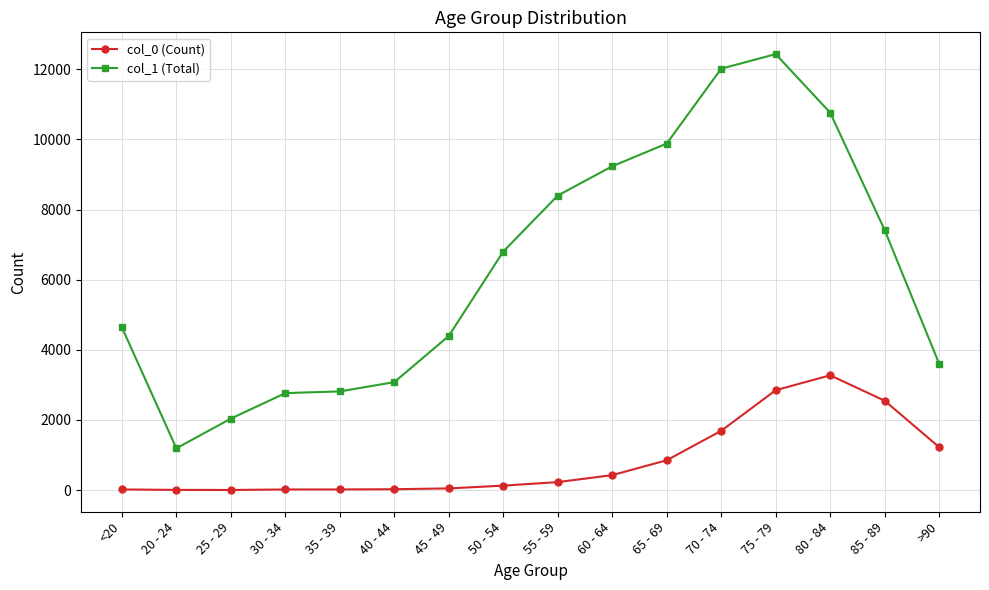

What is the sum of the col_1 (Total) values at 70 - 74 and >90?

15622